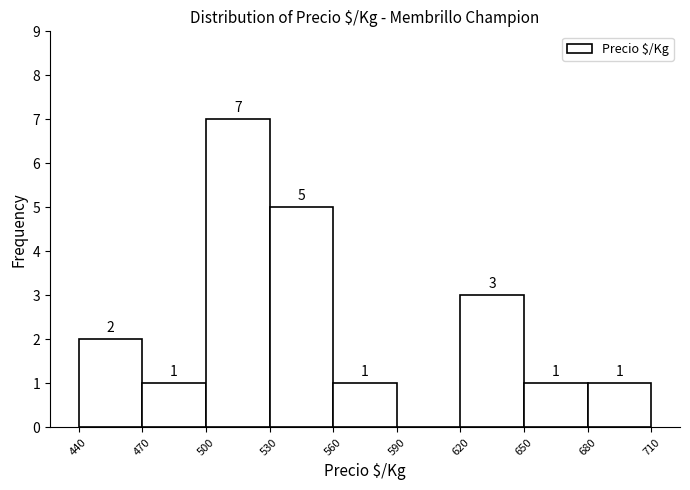

Over which range of the x-axis is the bar tallest?

500 to 530